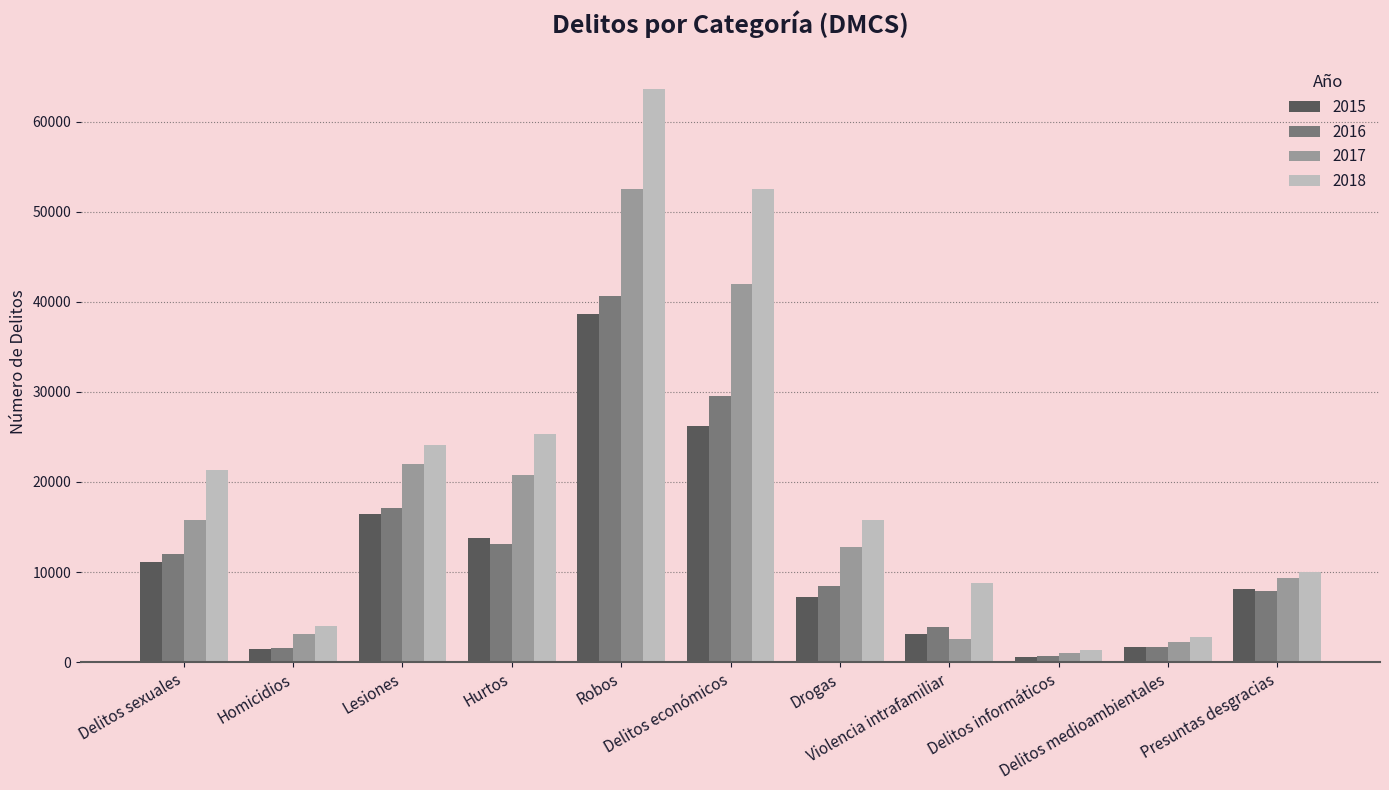

What is the difference between the maximum and minimum values in the 2018 series?

62256